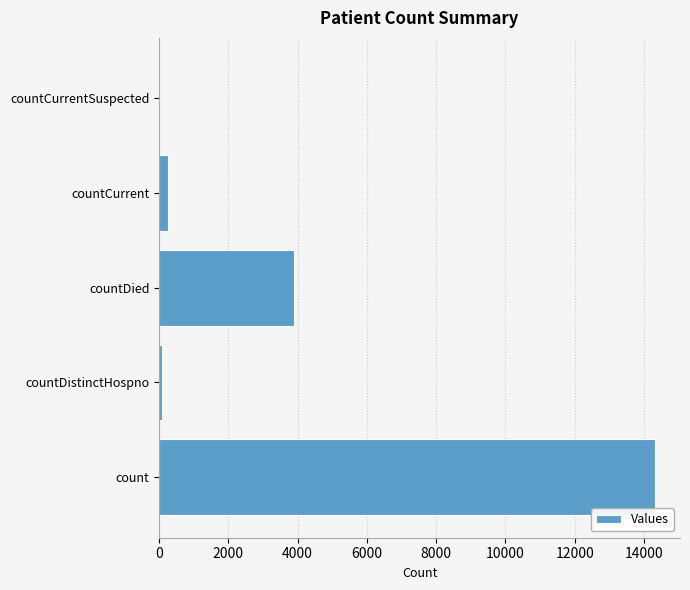

The value at countDied is 6326. True or false?

False